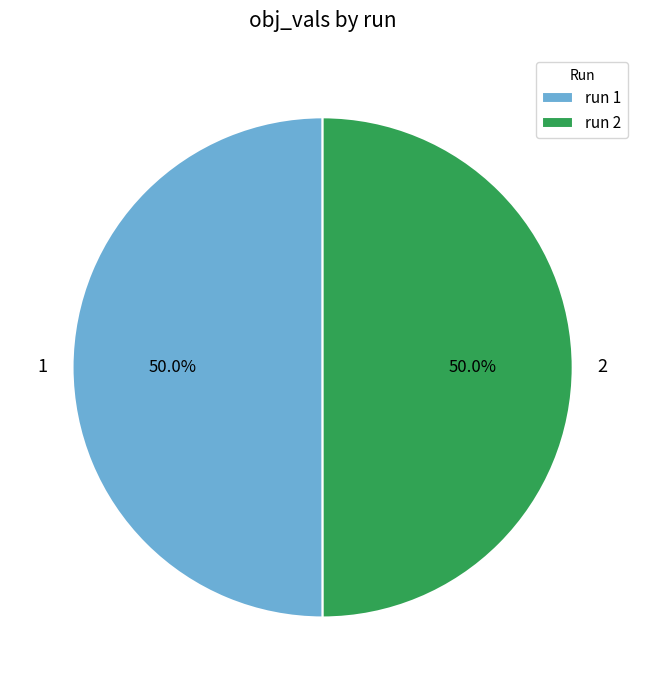

The 1 slice represents 50% of the pie. True or false?

True